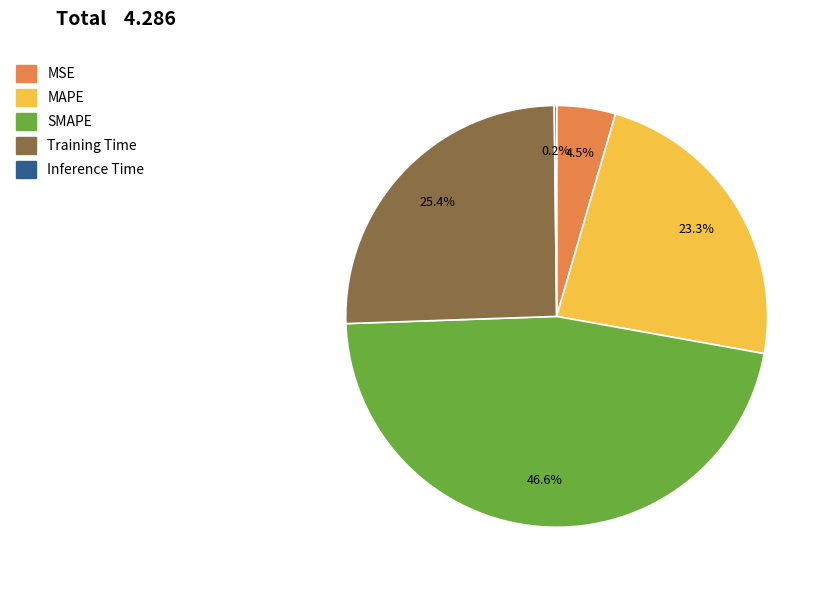

What percentage do MAPE and SMAPE together represent?

69.9%